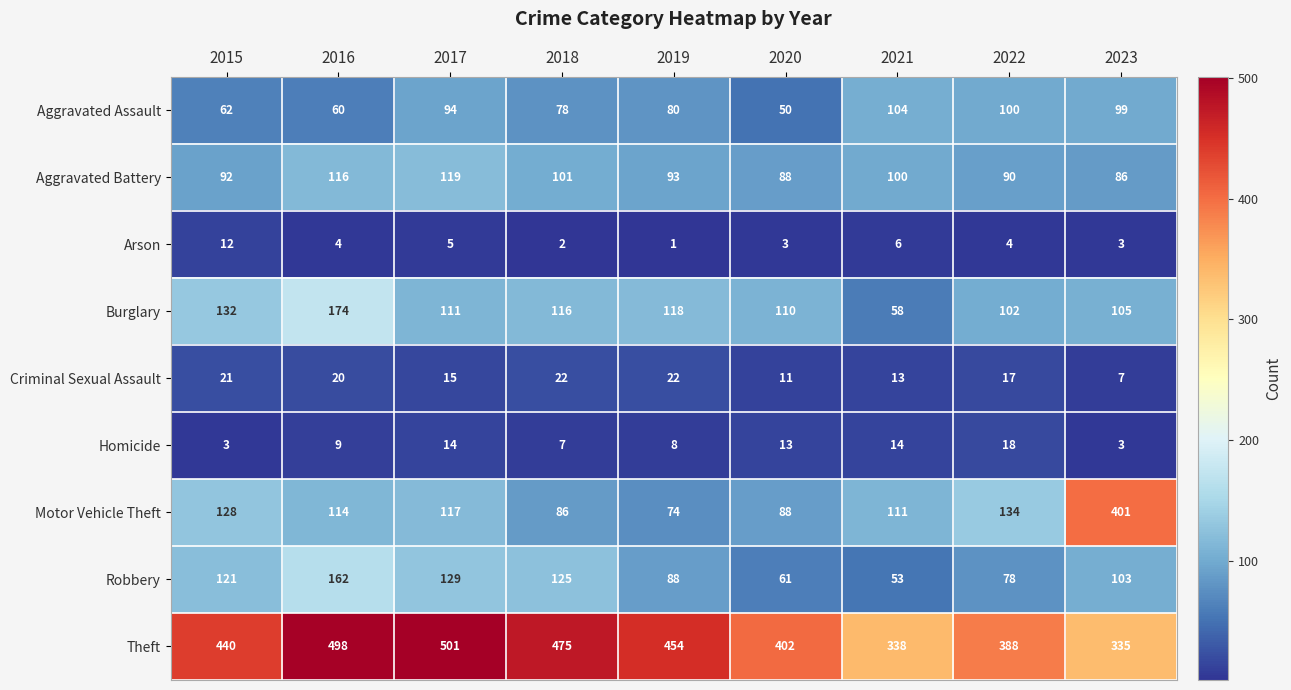

Is the value of Theft at 2021 greater than the value of Criminal Sexual Assault at 2017?

Yes